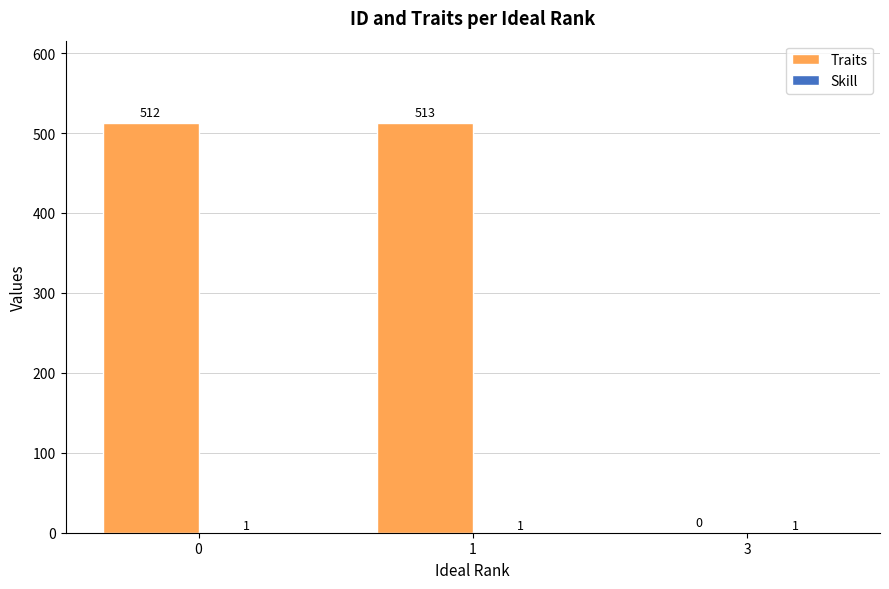

What is the sum of all Traits values?

1025